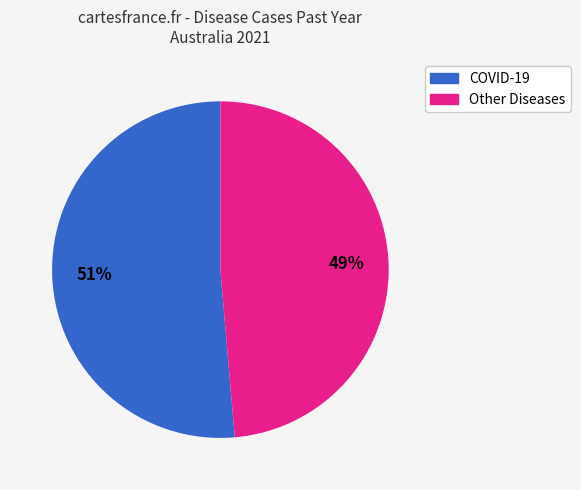

To the nearest percent, what is the average slice percentage?

50%